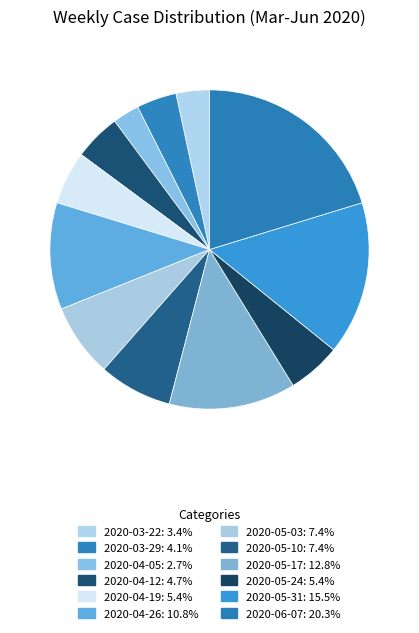

Which category has the smallest portion of the pie?

2020-04-05